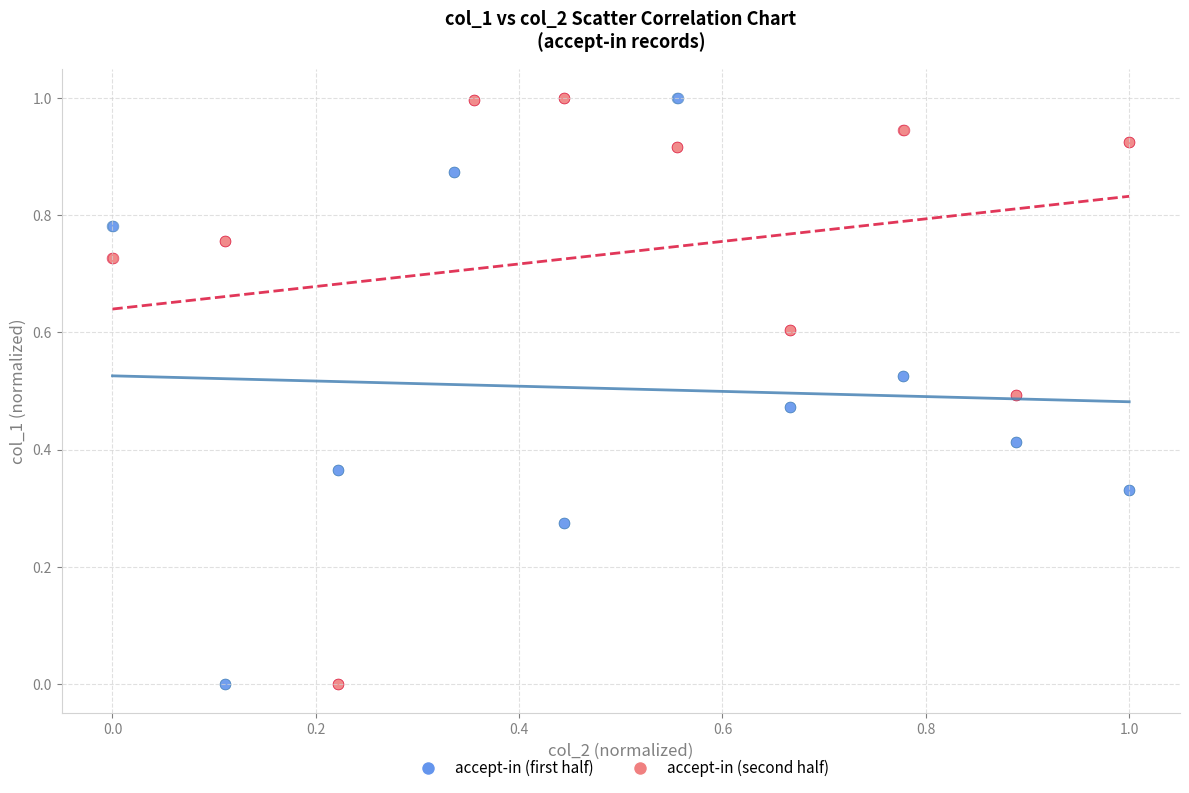

What are all the series names shown in the legend?

accept-in (first half), accept-in (second half)